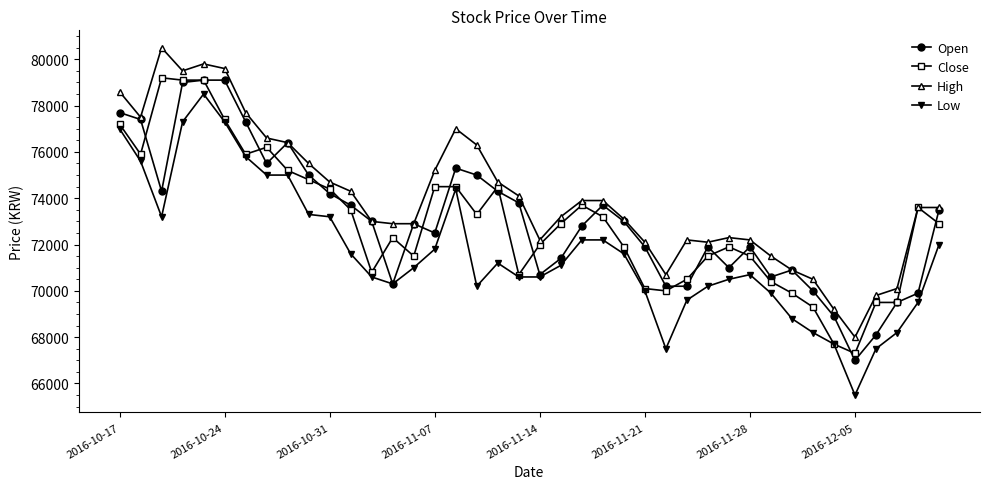

What is the greatest value displayed?

80500